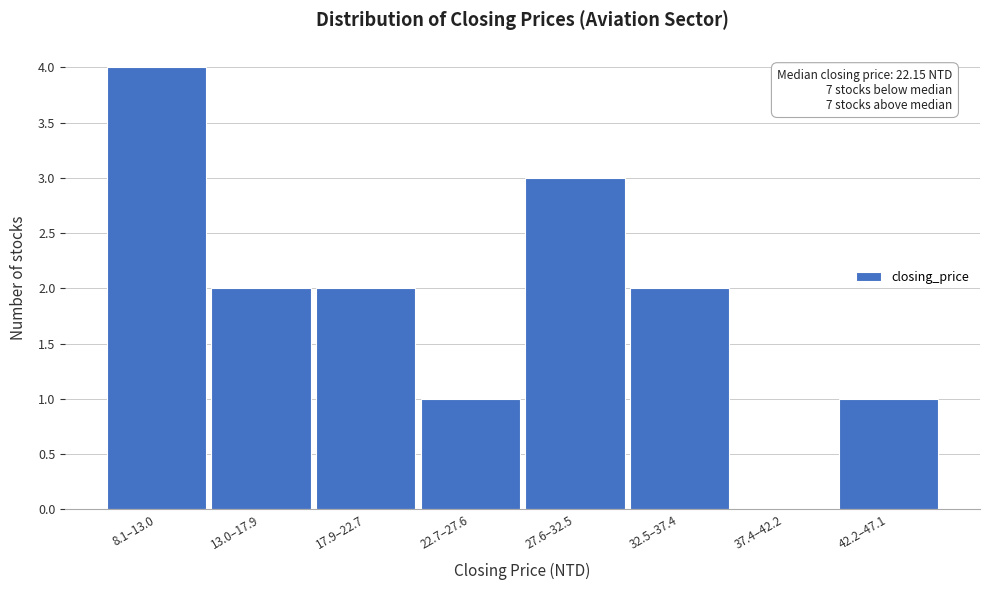

Reading left to right, transcribe all the data shown in this chart.

8.1–13.0=4	13.0–17.9=2	17.9–22.7=2	22.7–27.6=1	27.6–32.5=3	32.5–37.4=2	37.4–42.2=0	42.2–47.1=1